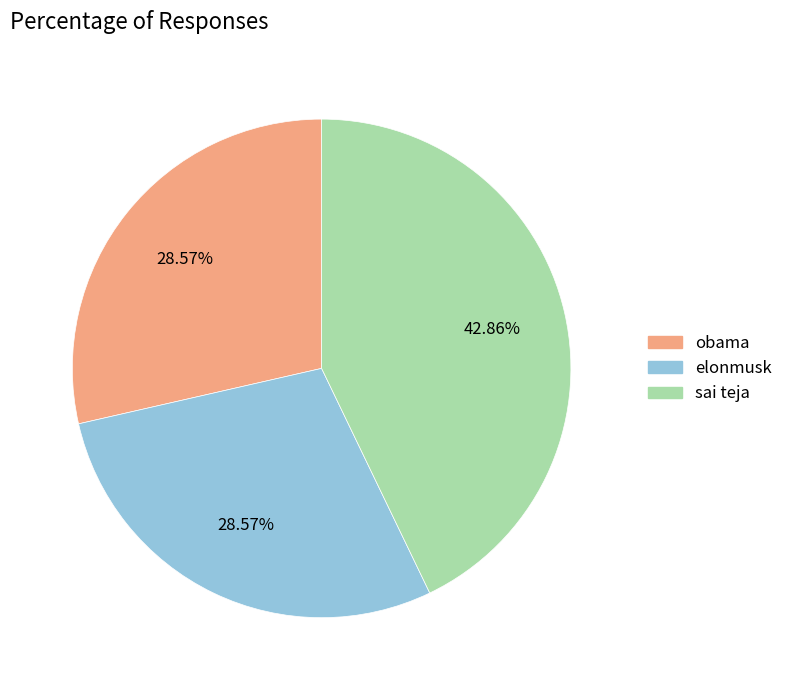

Which slice is the largest?

sai teja